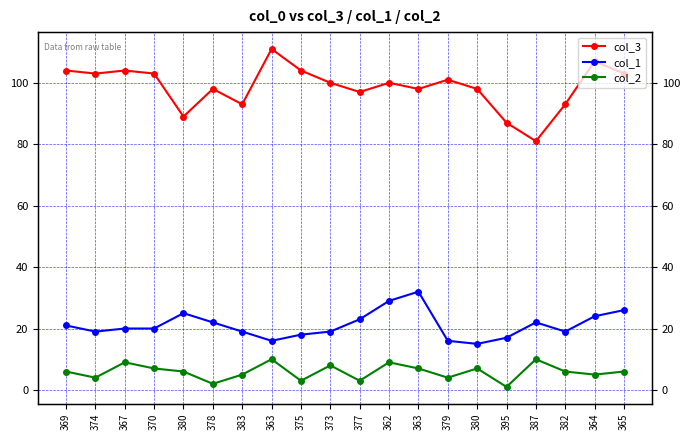

True or false: col_3 and col_2 intersect in this chart.

False